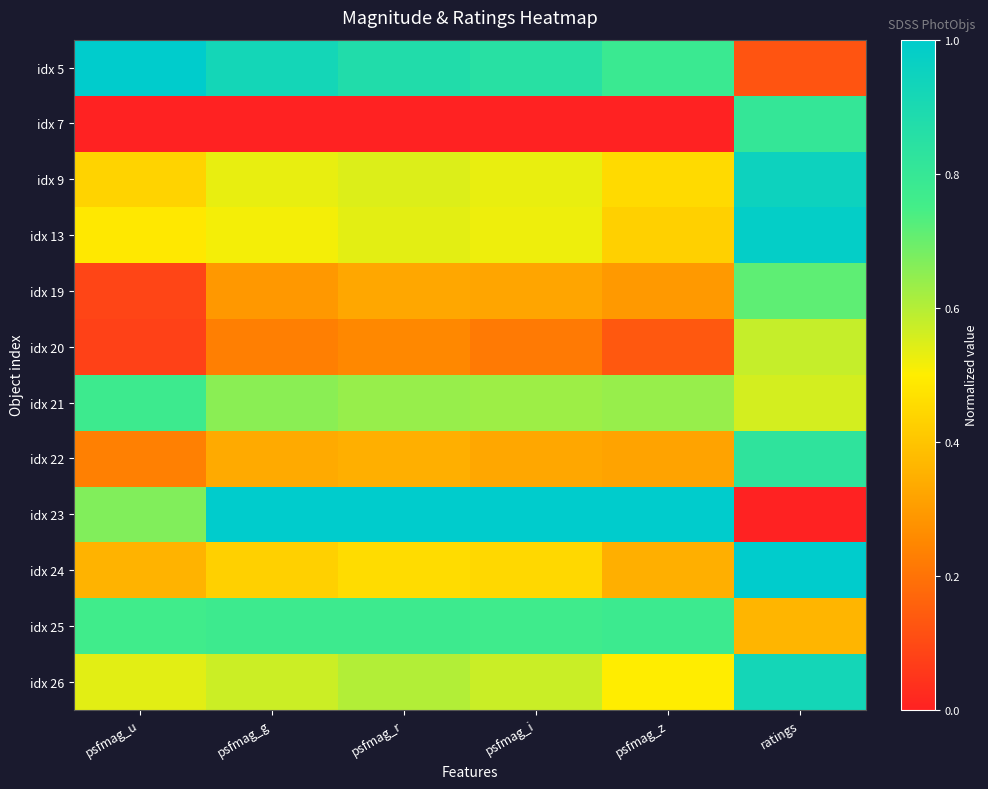

Reading right to left, extract all data points from this chart.

idx 5: ratings=0.1	psfmag_z=0.8	psfmag_i=0.8	psfmag_r=0.9	psfmag_g=0.9	psfmag_u=1.0
idx 7: ratings=0.8	psfmag_z=0.0	psfmag_i=0.0	psfmag_r=0.0	psfmag_g=0.0	psfmag_u=0.0
idx 9: ratings=0.9	psfmag_z=0.5	psfmag_i=0.5	psfmag_r=0.5	psfmag_g=0.5	psfmag_u=0.4
idx 13: ratings=1.0	psfmag_z=0.4	psfmag_i=0.5	psfmag_r=0.5	psfmag_g=0.5	psfmag_u=0.5
idx 19: ratings=0.7	psfmag_z=0.3	psfmag_i=0.3	psfmag_r=0.3	psfmag_g=0.3	psfmag_u=0.1
idx 20: ratings=0.6	psfmag_z=0.1	psfmag_i=0.2	psfmag_r=0.3	psfmag_g=0.2	psfmag_u=0.1
idx 21: ratings=0.6	psfmag_z=0.6	psfmag_i=0.6	psfmag_r=0.6	psfmag_g=0.7	psfmag_u=0.8
idx 22: ratings=0.8	psfmag_z=0.3	psfmag_i=0.3	psfmag_r=0.3	psfmag_g=0.3	psfmag_u=0.2
idx 23: ratings=0.0	psfmag_z=1.0	psfmag_i=1.0	psfmag_r=1.0	psfmag_g=1.0	psfmag_u=0.7
idx 24: ratings=1.0	psfmag_z=0.3	psfmag_i=0.4	psfmag_r=0.5	psfmag_g=0.4	psfmag_u=0.4
idx 25: ratings=0.4	psfmag_z=0.8	psfmag_i=0.8	psfmag_r=0.8	psfmag_g=0.8	psfmag_u=0.8
idx 26: ratings=0.9	psfmag_z=0.5	psfmag_i=0.6	psfmag_r=0.6	psfmag_g=0.6	psfmag_u=0.5